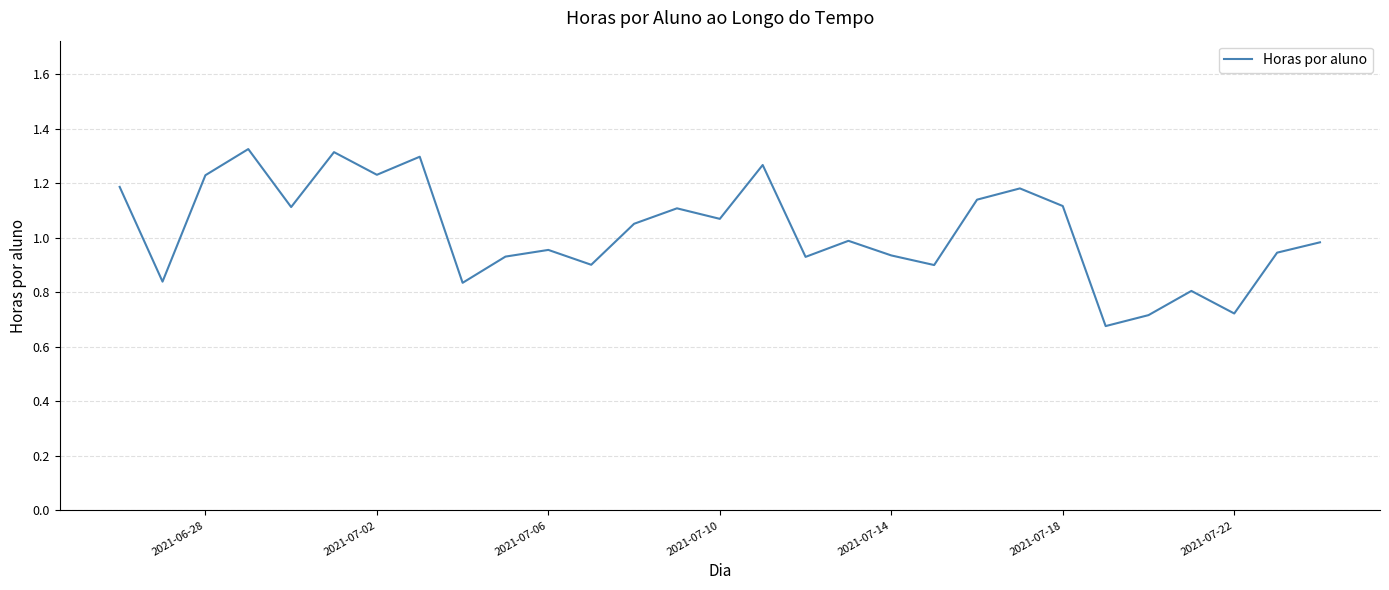

What is the difference between the maximum and minimum values?

0.6